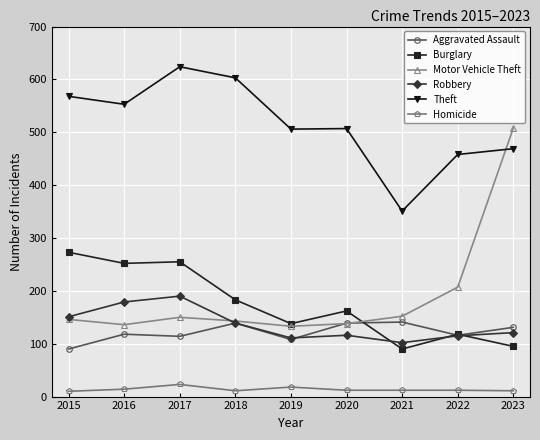

Which series has the largest total across all categories?

Theft